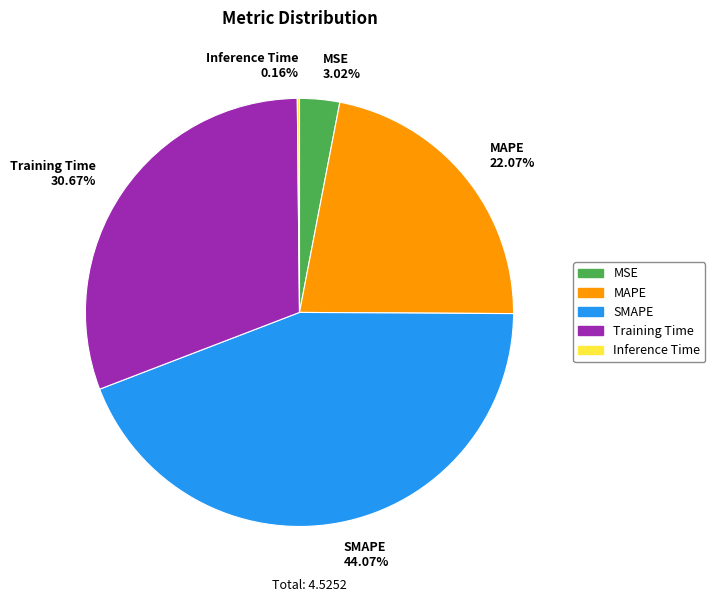

Is SMAPE the majority of the pie?

No